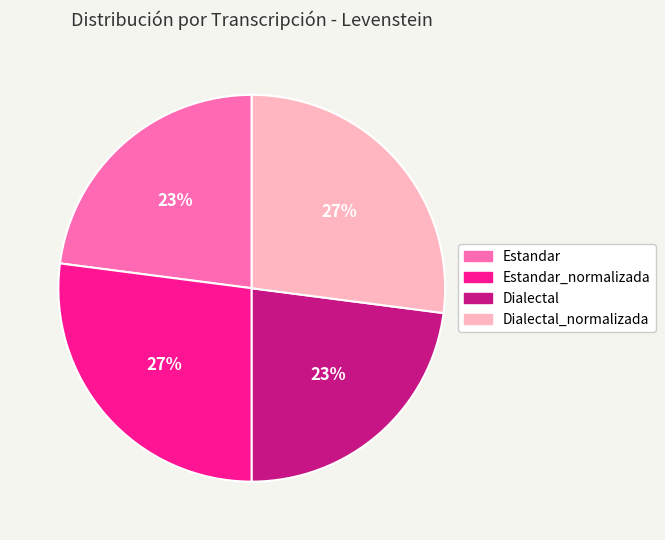

To the nearest percent, what is the average slice percentage?

25%